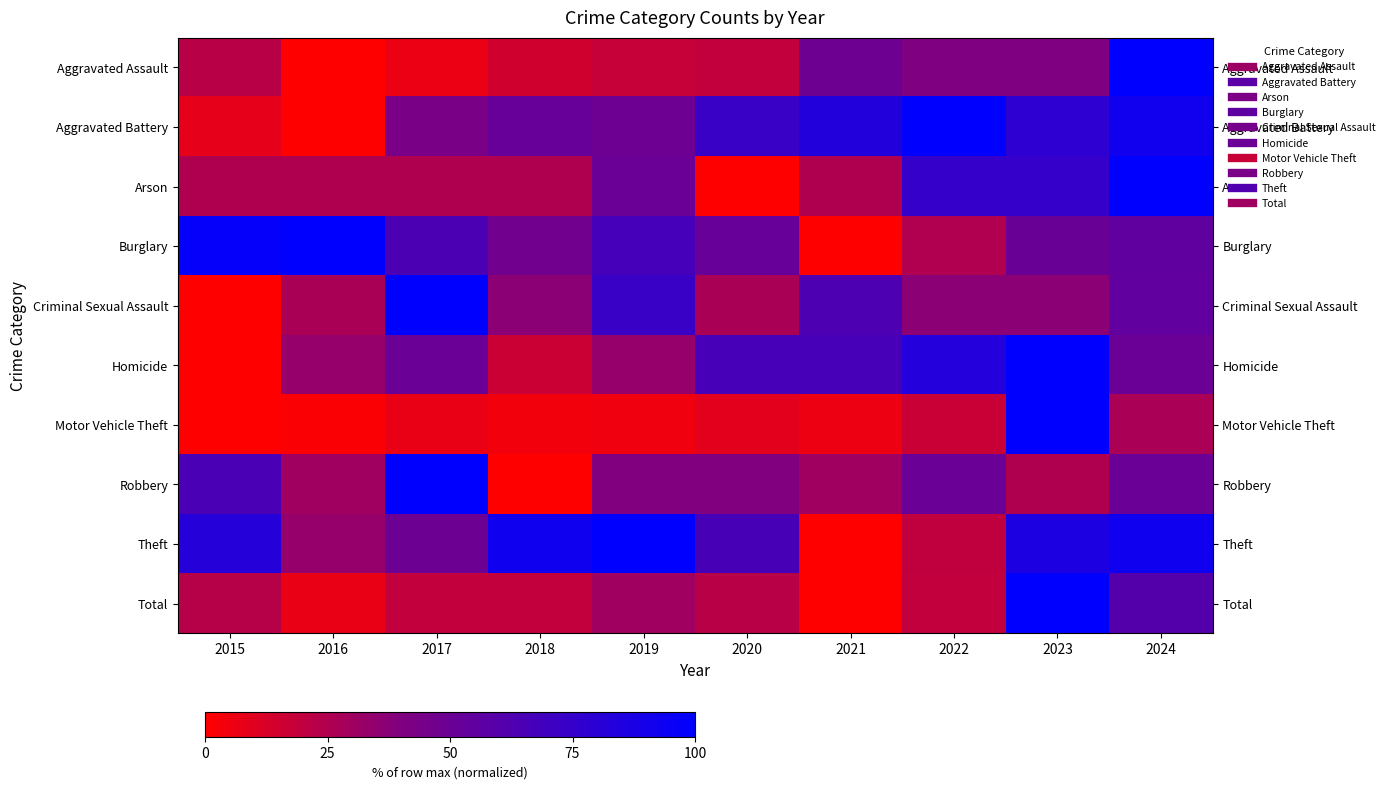

Between 2019 and 2020, which series saw the biggest shift?

Arson